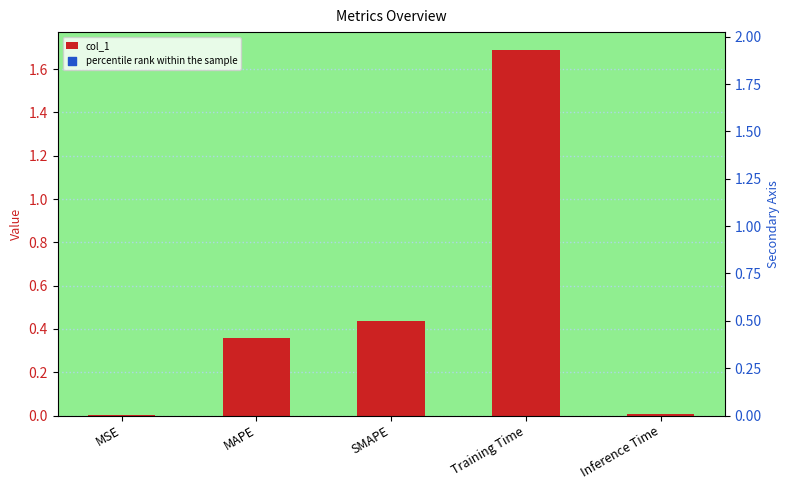

What is the change in value from MSE to Training Time?

+1.7